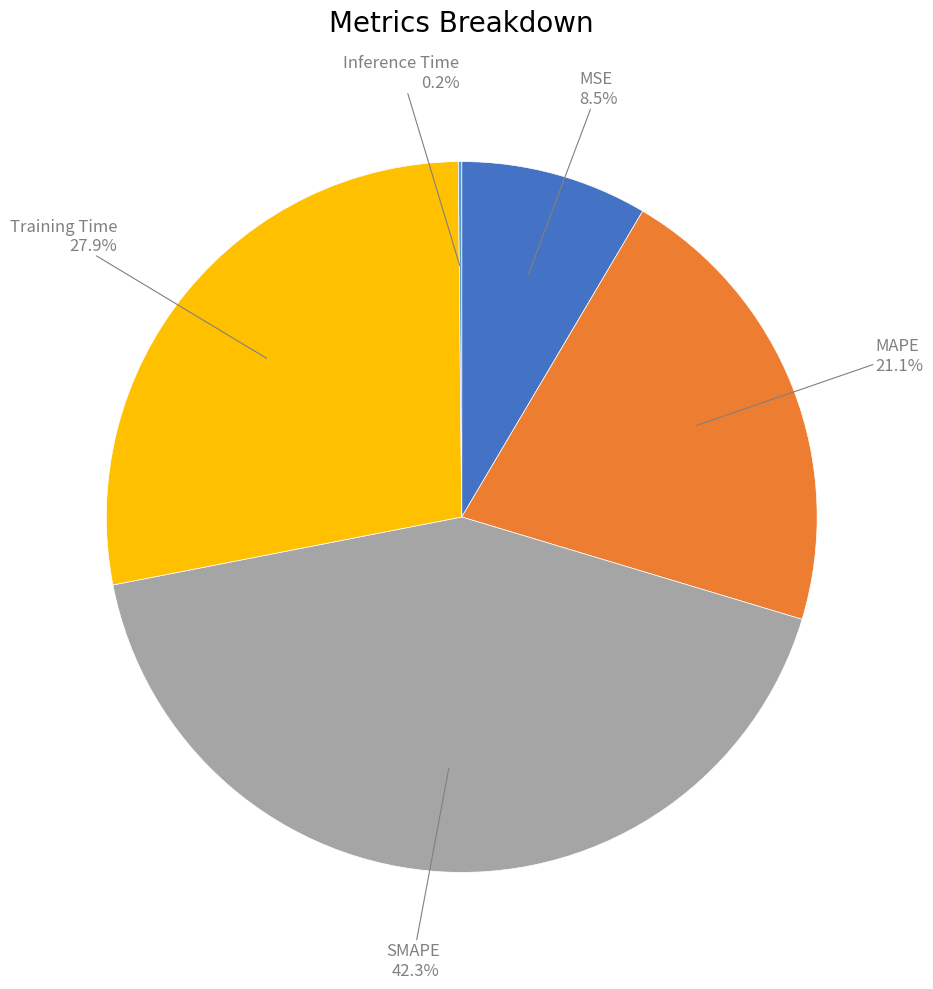

What is the largest slice in the pie chart?

SMAPE